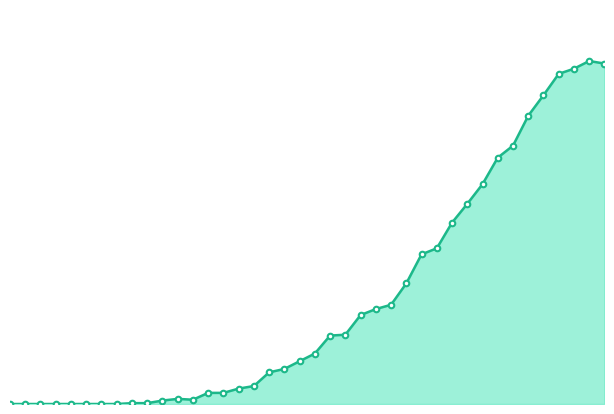

How many interior local peaks (higher than both neighbors) does the data have?

2